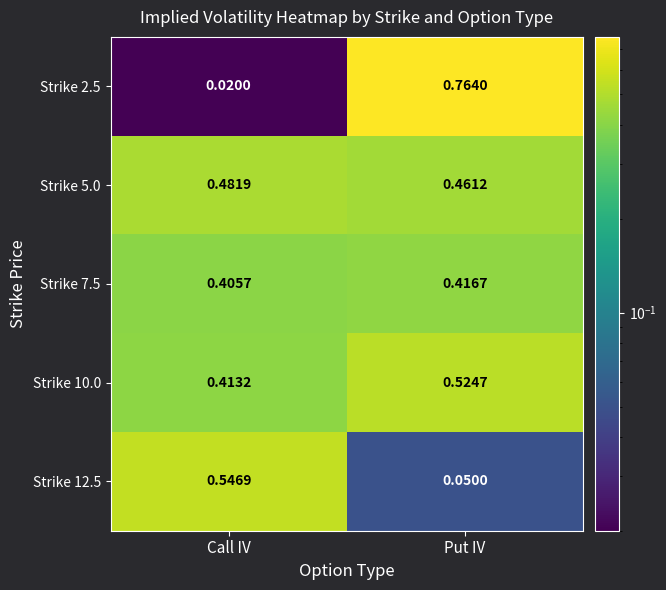

At which label does Strike 5.0 reach its minimum?

Put IV